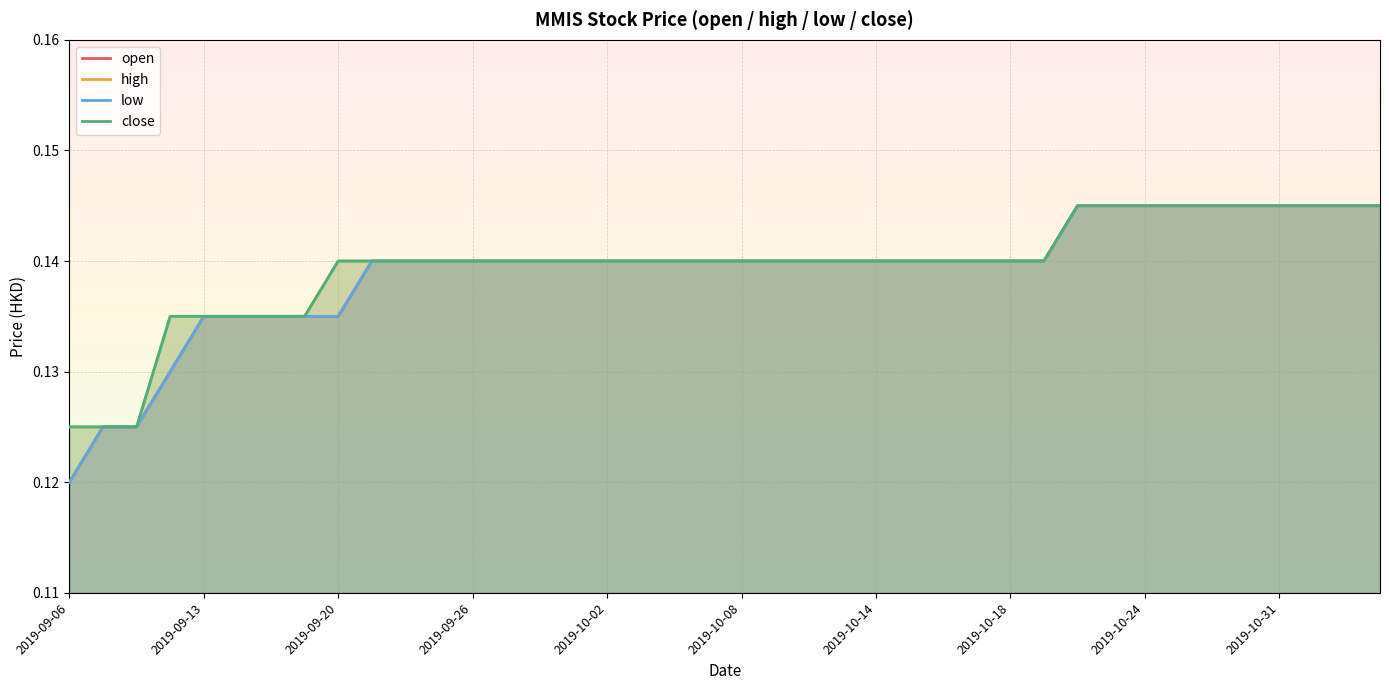

How many lines are shown in the chart?

4